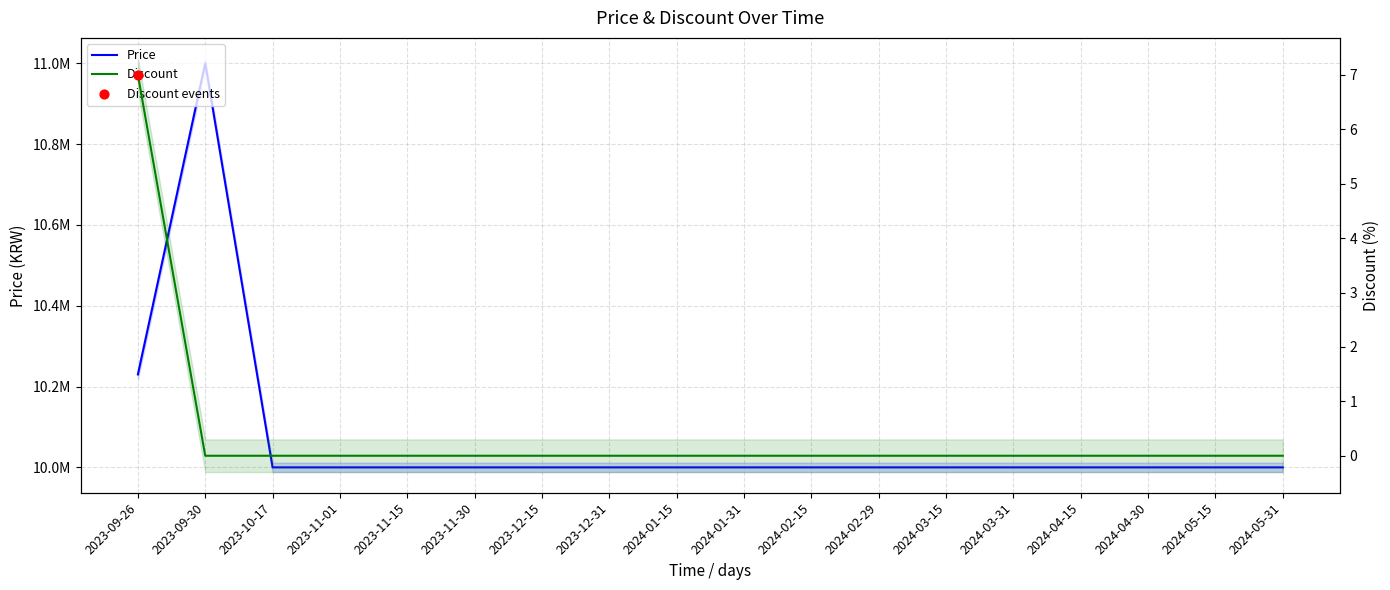

Which series reaches the minimum Y coordinate?

Discount